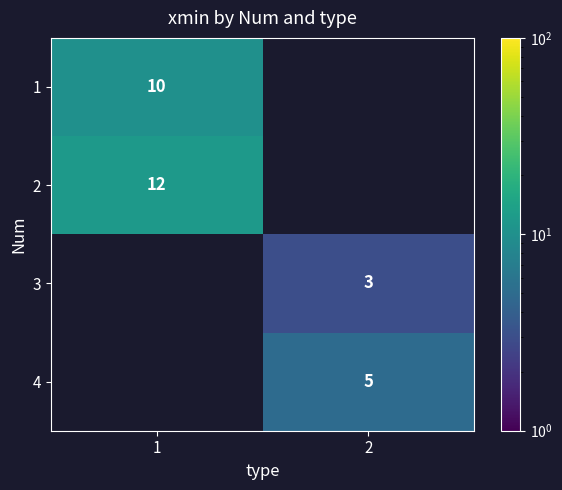

True or false: 4 has a value of 5 at 2.

True